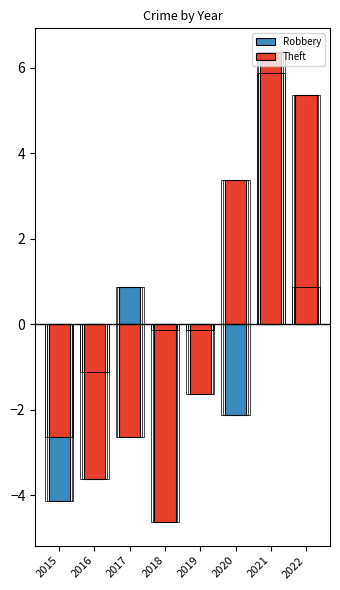

Reading left to right, transcribe all the data shown in this chart.

Robbery: 2015=-4.1	2016=-1.1	2017=0.9	2018=-0.1	2019=-0.1	2020=-2.1	2021=5.9	2022=0.9
Theft: 2015=-2.6	2016=-3.6	2017=-2.6	2018=-4.6	2019=-1.6	2020=3.4	2021=6.4	2022=5.4